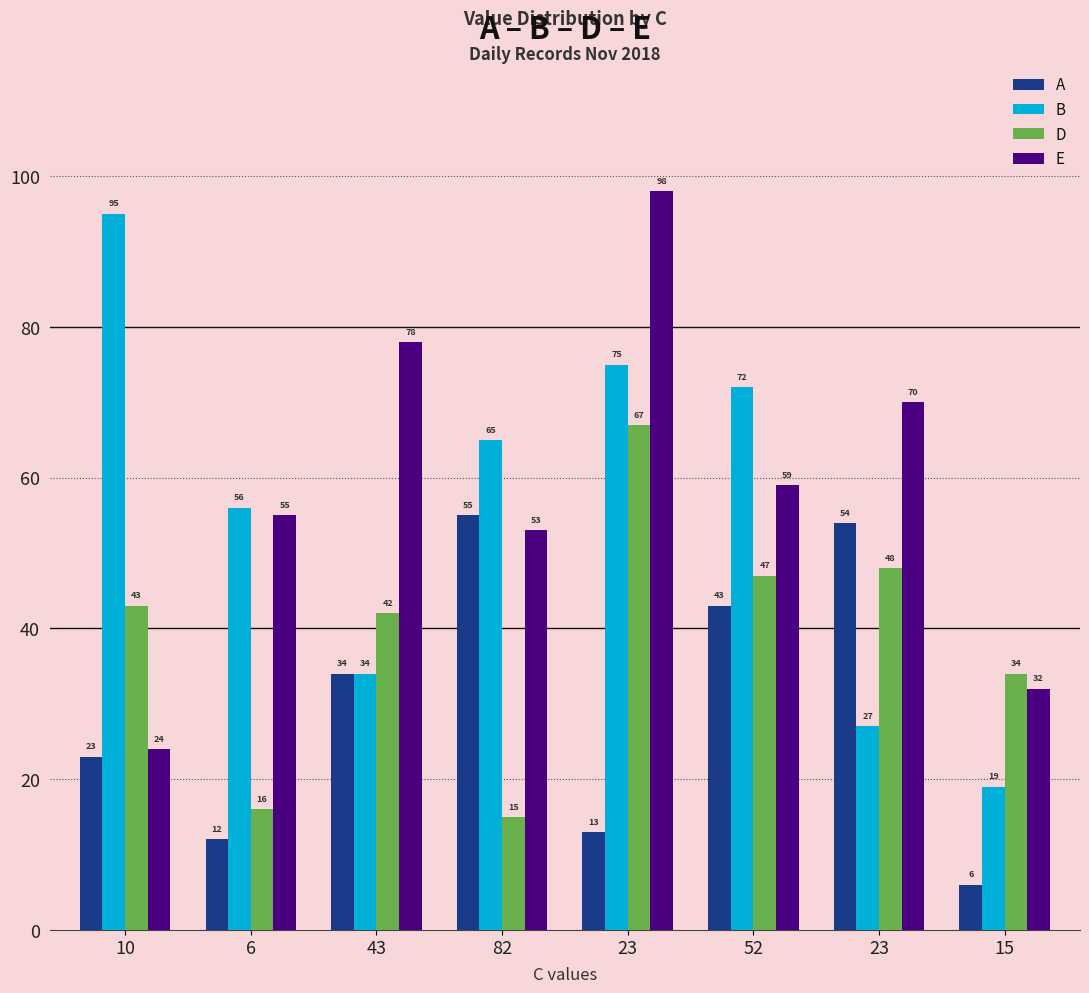

How many data points does each series have?

8